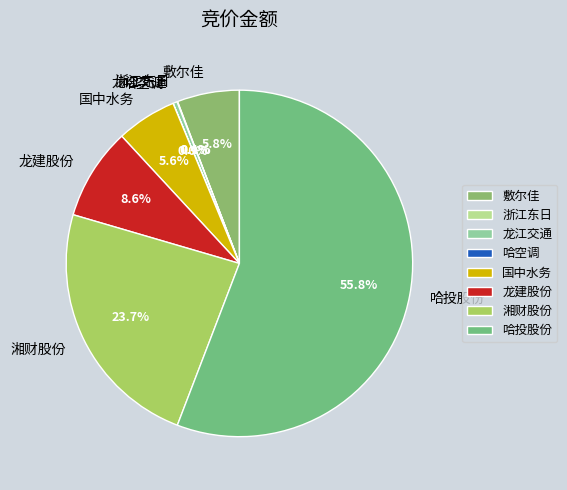

Which slice is the largest?

哈投股份